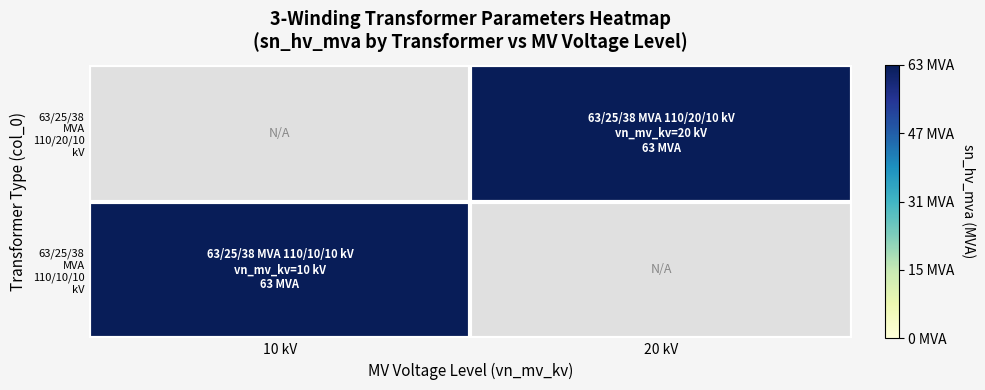

The value of 63/25/38 MVA 110/20/10 kV at 20 kV is 103.0. True or false?

False